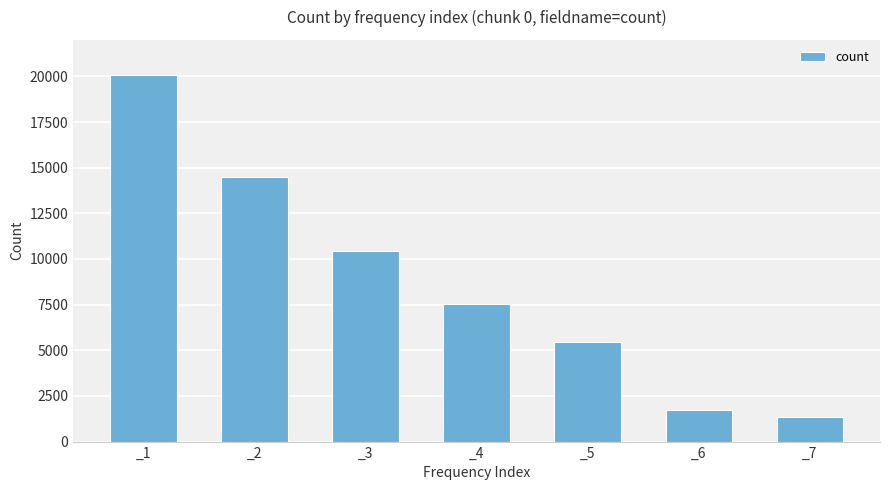

Which label corresponds to the largest value in the chart?

_1